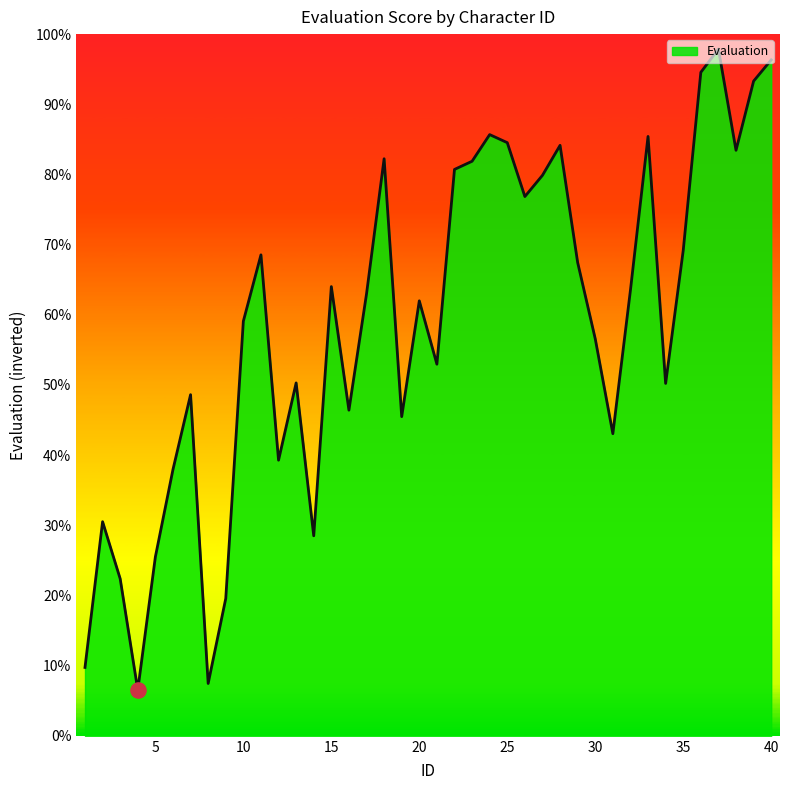

What is the smallest value displayed?

6.5